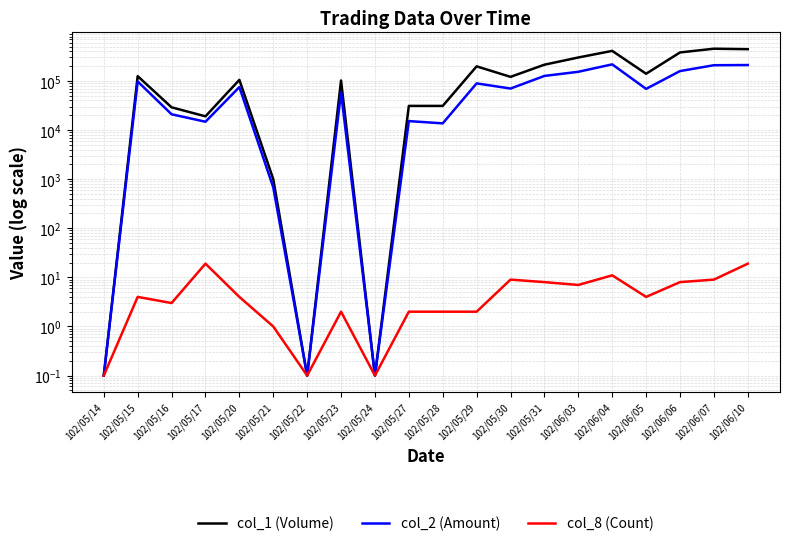

What is the total value across all series at 102/05/22?

0.3